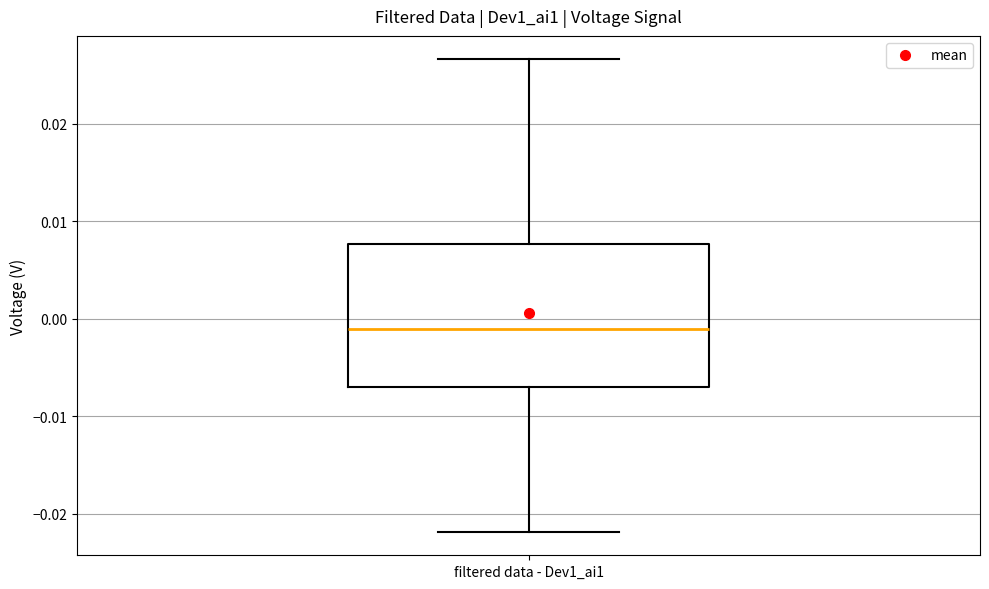

Transcribe this box plot: give where the median line is, the range the box spans, and where the two whiskers end, as read against the y-axis. The values are not printed on the chart, so give them approximately, as read against the axis.

median -0.001, box -0.007 to 0.008, whiskers -0.022 to 0.027